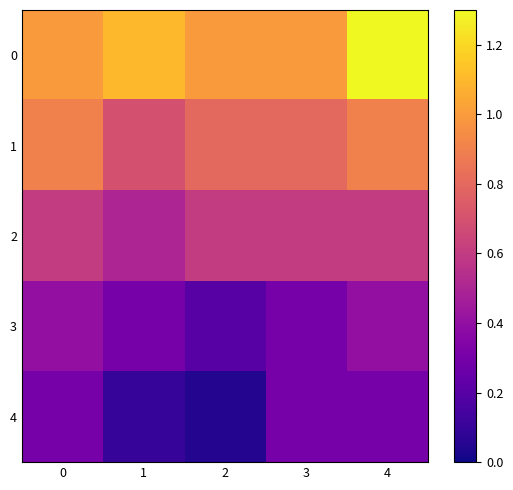

Rank the series at 0 from highest to lowest value.

0, 1, 2, 3, 4